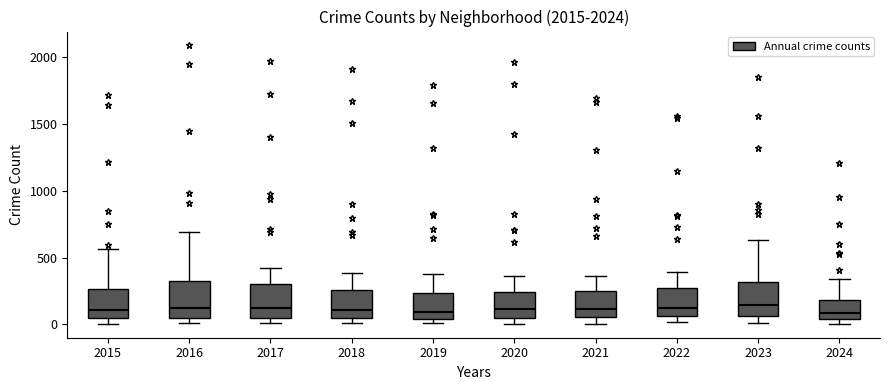

Reading left to right, read every box against the y-axis: the position of its median line, the range the box covers, and the ends of its whiskers. The values are not printed on the chart, so give them approximately, as read against the axis.

2015: median 100, box 50 to 250, whiskers 0 to 550
2016: median 150, box 50 to 300, whiskers 0 to 700
2017: median 100, box 50 to 300, whiskers 0 to 400
2018: median 100, box 50 to 250, whiskers 0 to 400
2019: median 100, box 50 to 250, whiskers 0 to 400
2020: median 100, box 50 to 250, whiskers 0 to 350
2021: median 100, box 50 to 250, whiskers 0 to 350
2022: median 100, box 50 to 250, whiskers 0 to 400
2023: median 150, box 50 to 300, whiskers 0 to 650
2024: median 100, box 50 to 200, whiskers 0 to 350